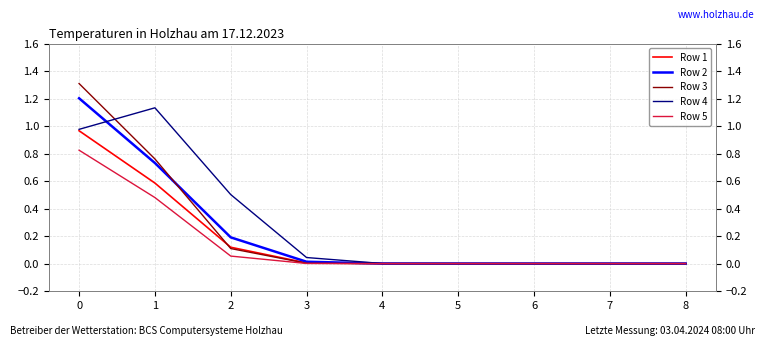

True or false: Row 2 has a value of 0.0 at 4.

True